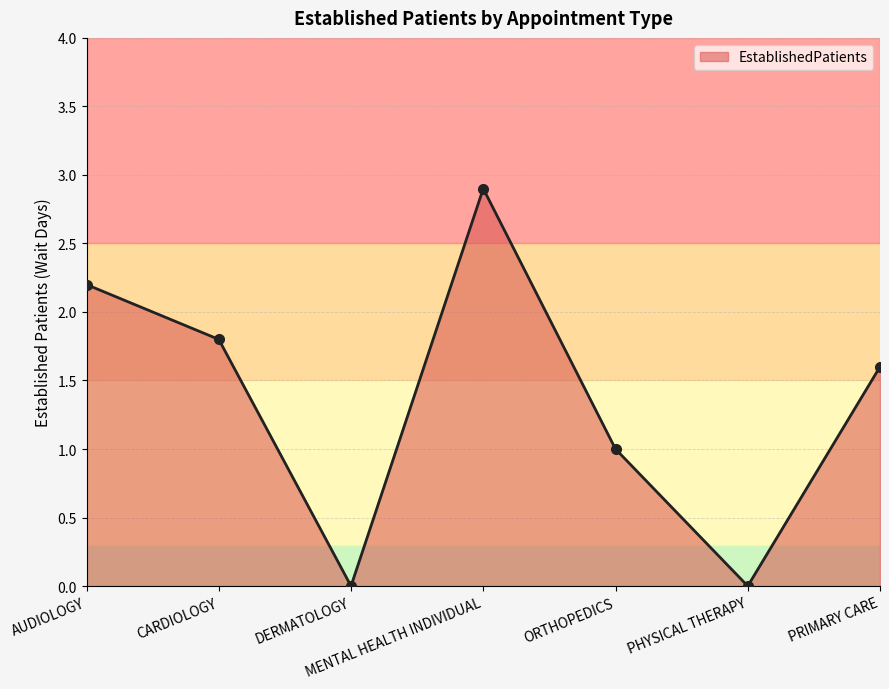

What is the maximum value shown in the chart?

2.9